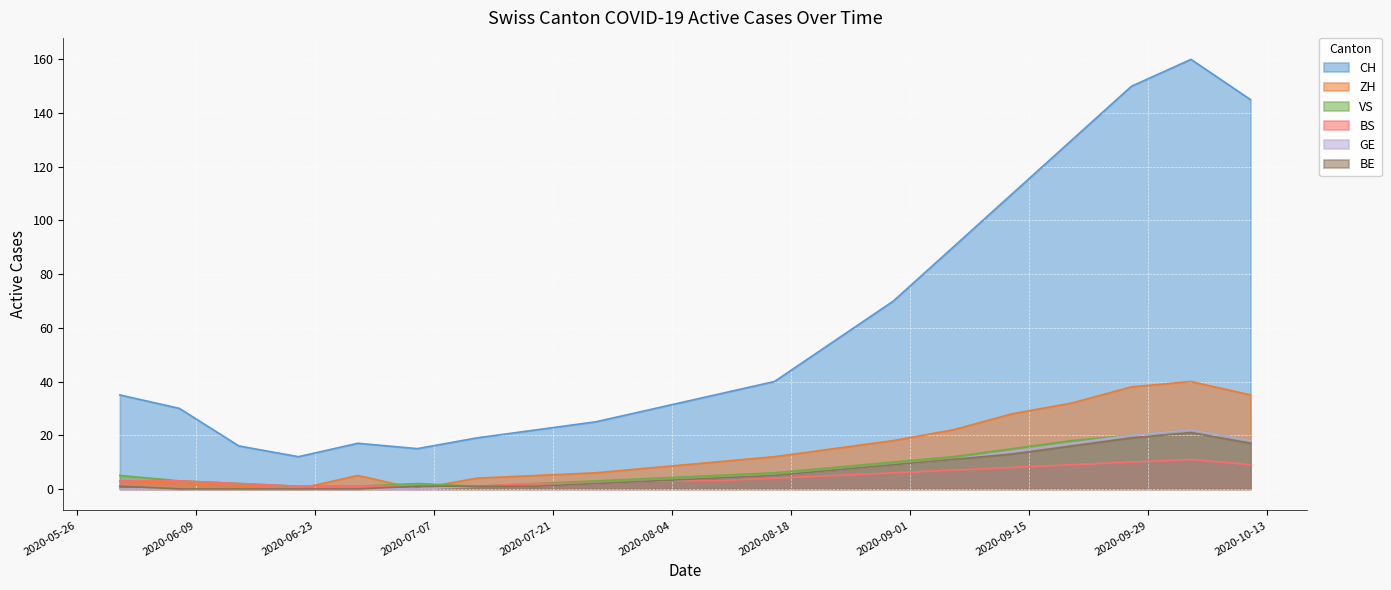

True or false: GE has more than 0 interior local peaks.

True